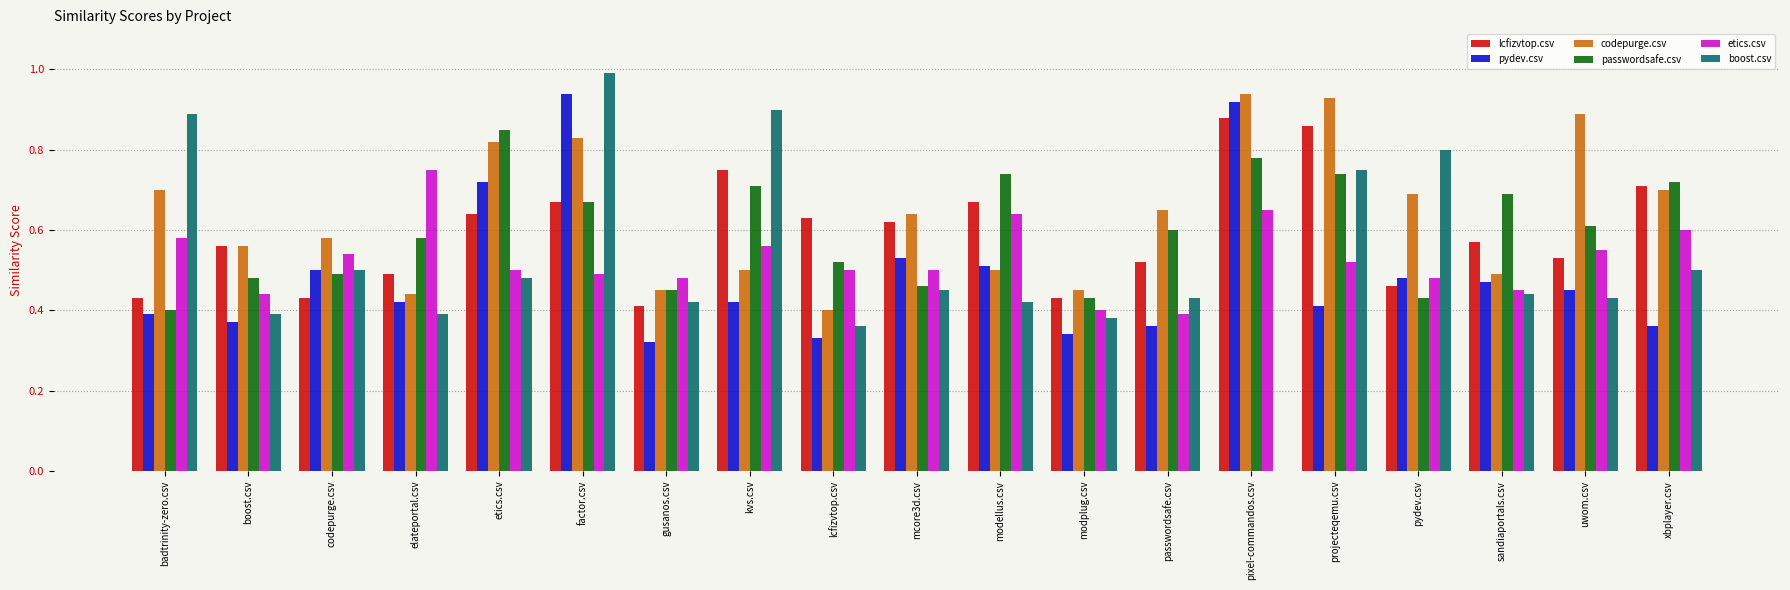

The codepurge.csv series shows 0.3 at xbplayer.csv. True or false?

False